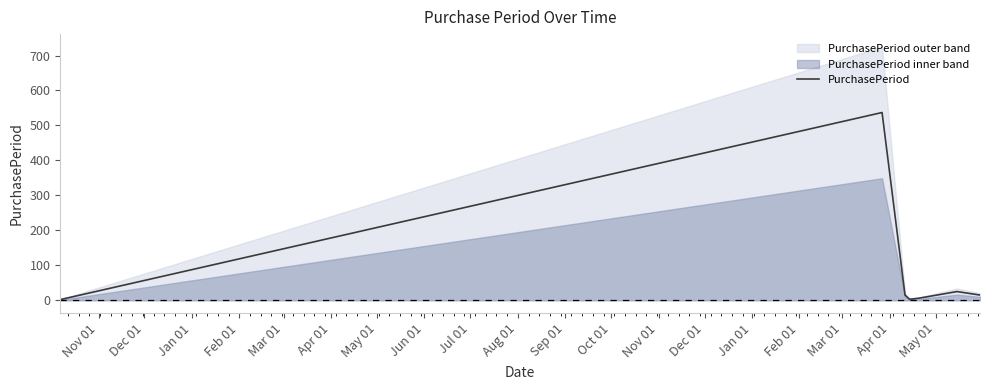

What is the highest value of the PurchasePeriod series?

537